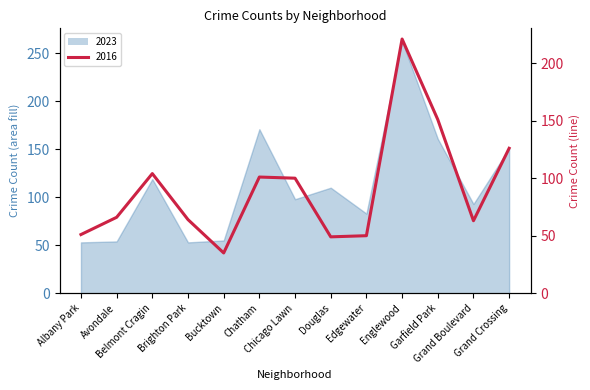

What is the difference between the second highest and minimum values in the 2016 series?

116